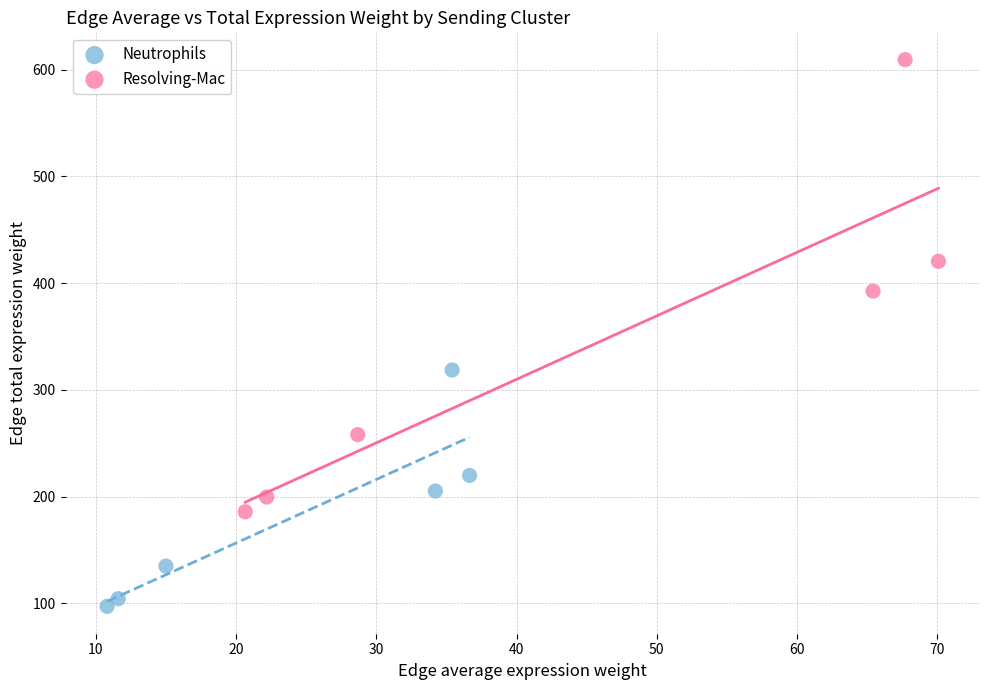

Which series has the widest spread of Y values?

Resolving-Mac